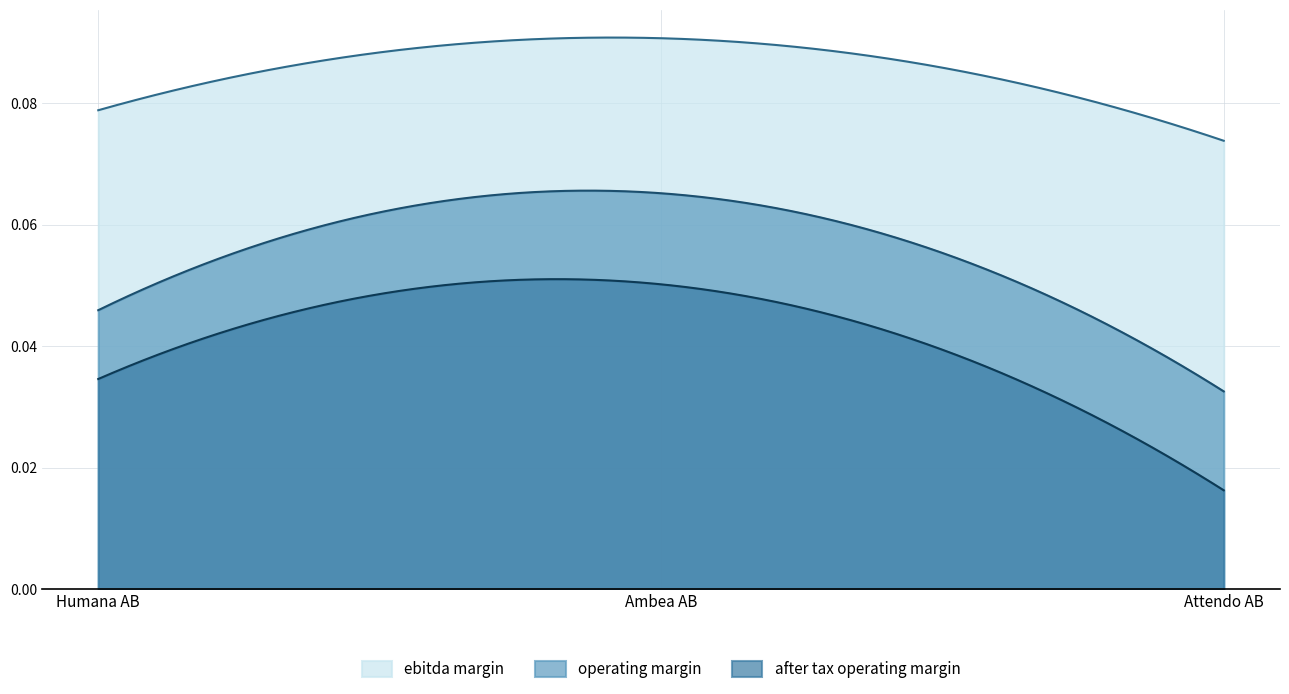

What is the sum of all ebitda_margin values?

0.2